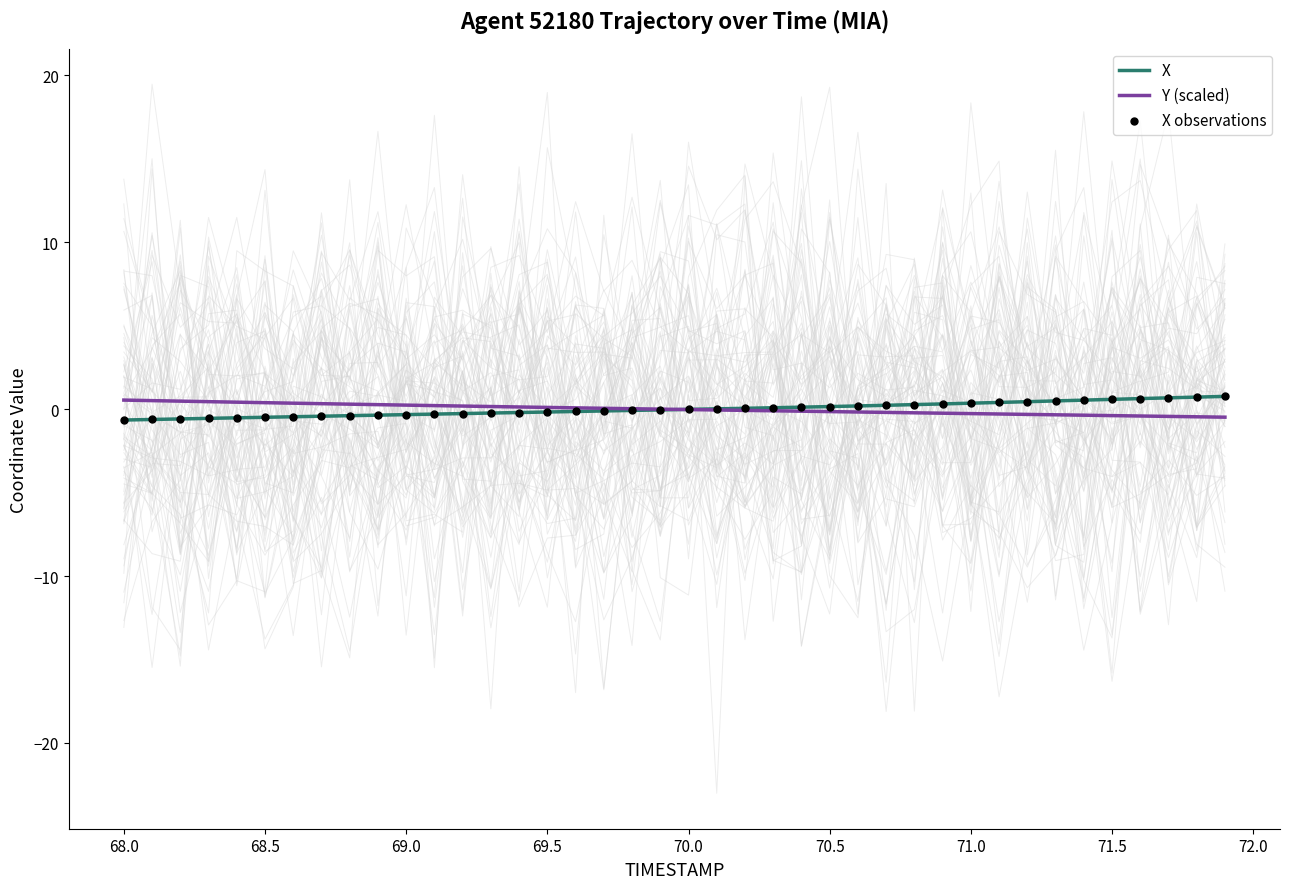

Is the value of X at 19 greater than the value of X observations at 11?

Yes